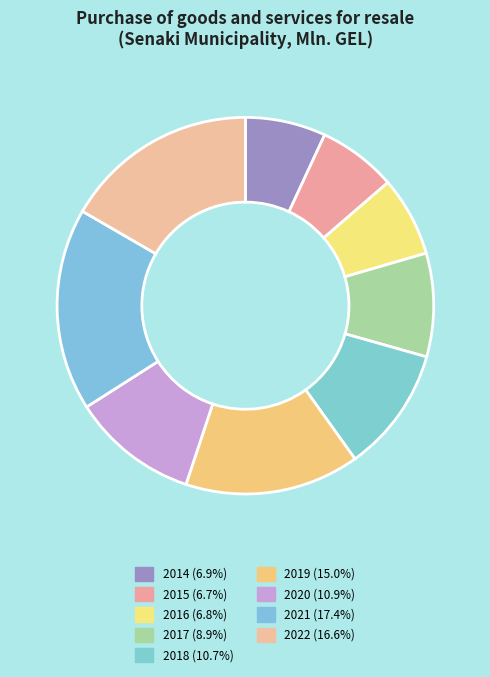

Which has a higher value, 2021 or 2022?

2021